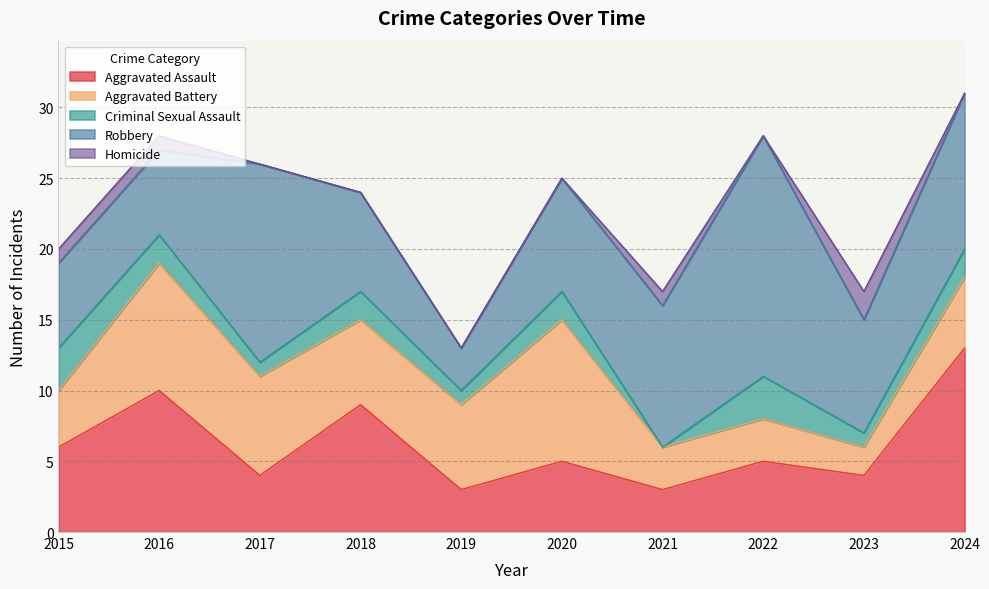

At which category is the sum across all series the highest?

2024